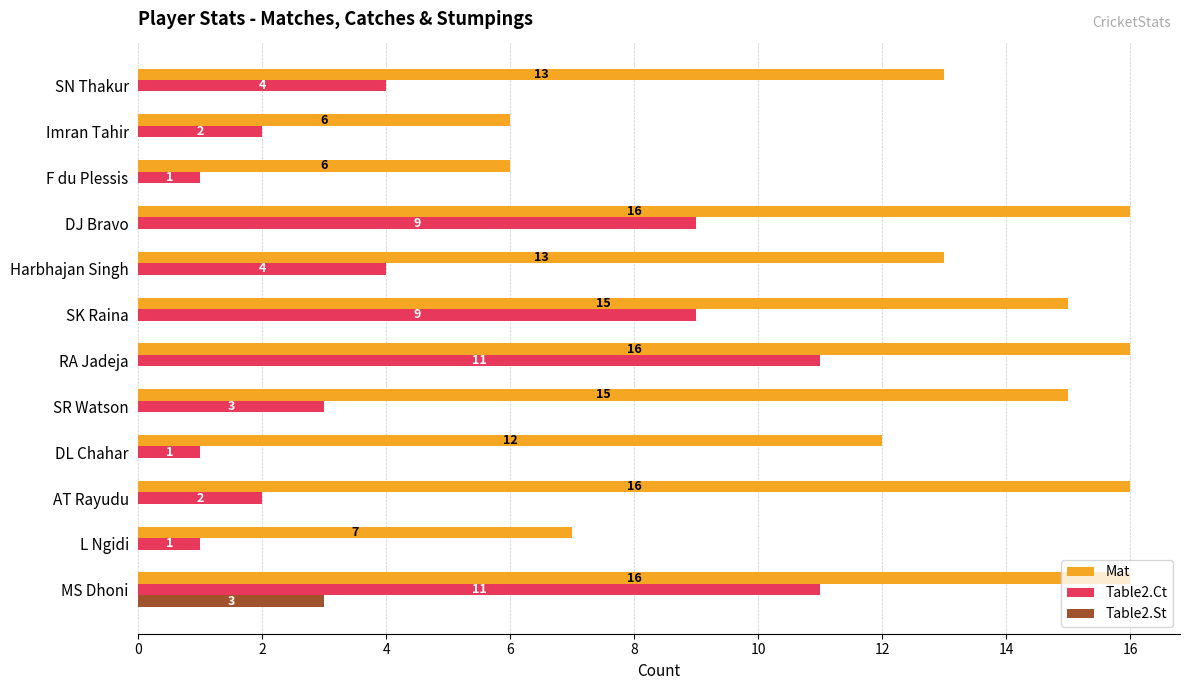

How many values in Table2.St are above zero?

1